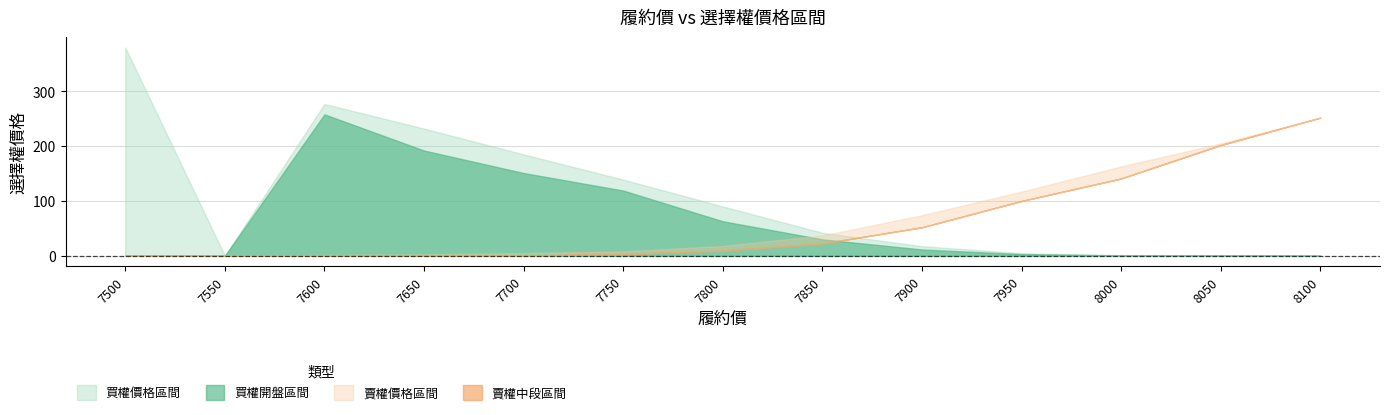

At how many categories does at least one series exceed 212?

4